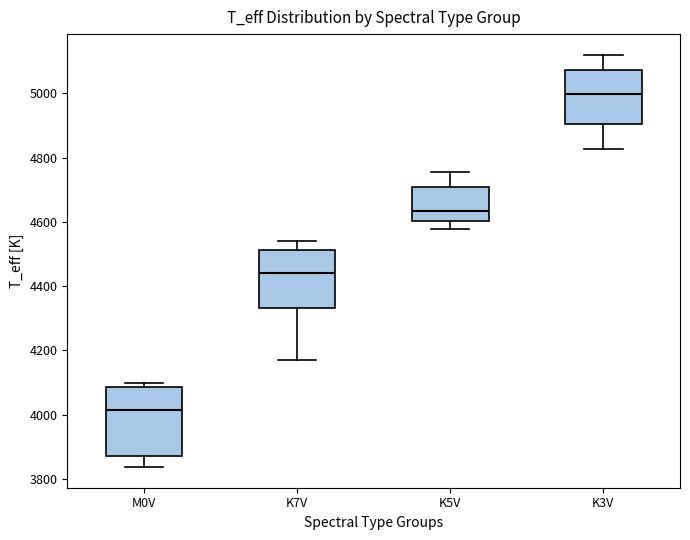

Reading left to right, transcribe this box plot: for each box, give where its median line is, the range the box spans, and where its two whiskers end, as read against the y-axis. The values are not printed on the chart, so give them approximately, as read against the axis.

M0V: median 4020, box 3880 to 4080, whiskers 3840 to 4100
K7V: median 4440, box 4340 to 4520, whiskers 4160 to 4540
K5V: median 4640, box 4600 to 4700, whiskers 4580 to 4760
K3V: median 5000, box 4900 to 5080, whiskers 4820 to 5120